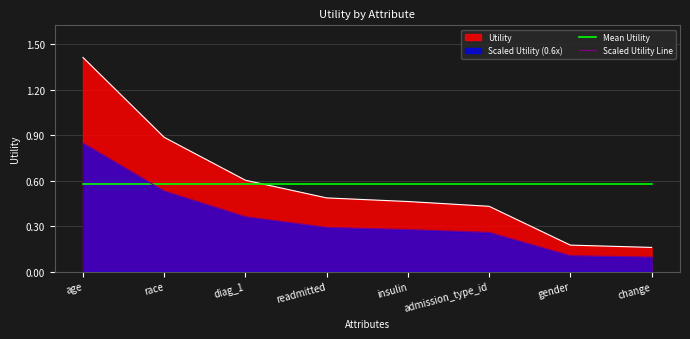

True or false: Scaled Utility Line has a value of 0.9 at race.

False